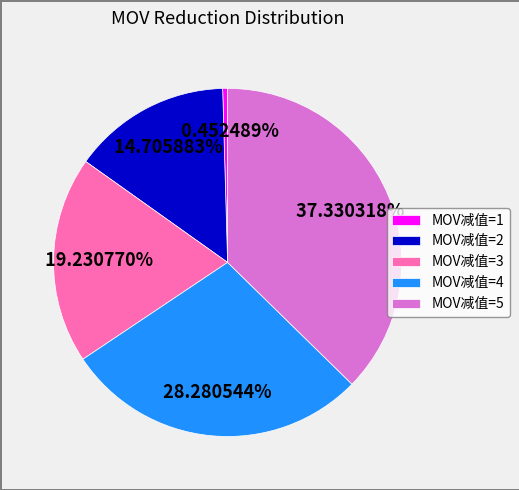

What is the ratio of the value at MOV减值=4 to the value at MOV减值=1?

62.5